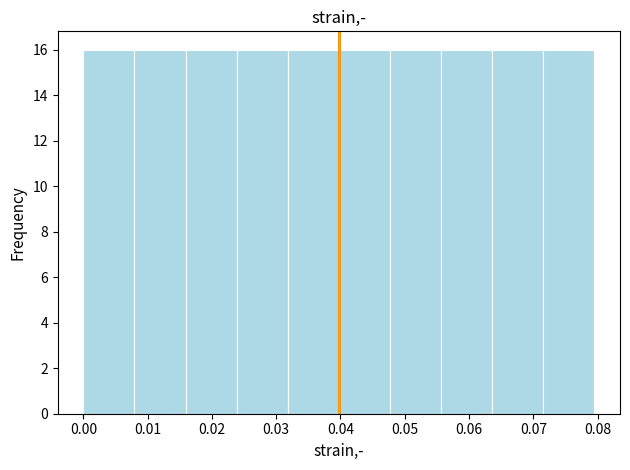

Reading left to right, transcribe this chart: for each bar, give the range it covers on the x-axis and its height. Neither the bar edges nor the heights are printed on the chart, so give them approximately, as read against the axes.

0.000 to 0.008: 16
0.008 to 0.016: 16
0.016 to 0.024: 16
0.024 to 0.032: 16
0.032 to 0.040: 16
0.040 to 0.048: 16
0.048 to 0.056: 16
0.056 to 0.064: 16
0.064 to 0.072: 16
0.072 to 0.080: 16